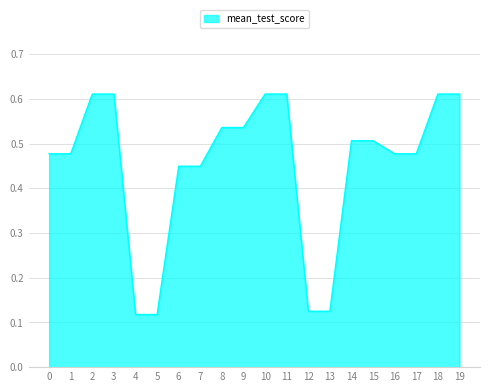

Which has a higher value, 16 or 12?

16